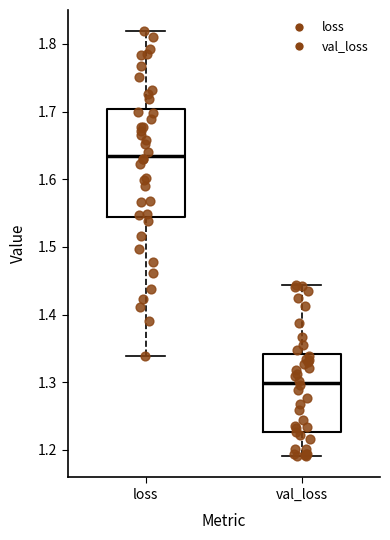

Where does the median line of the box for val_loss sit on the y-axis? The values are not printed on the chart, so give them approximately, as read against the axis.

1.30